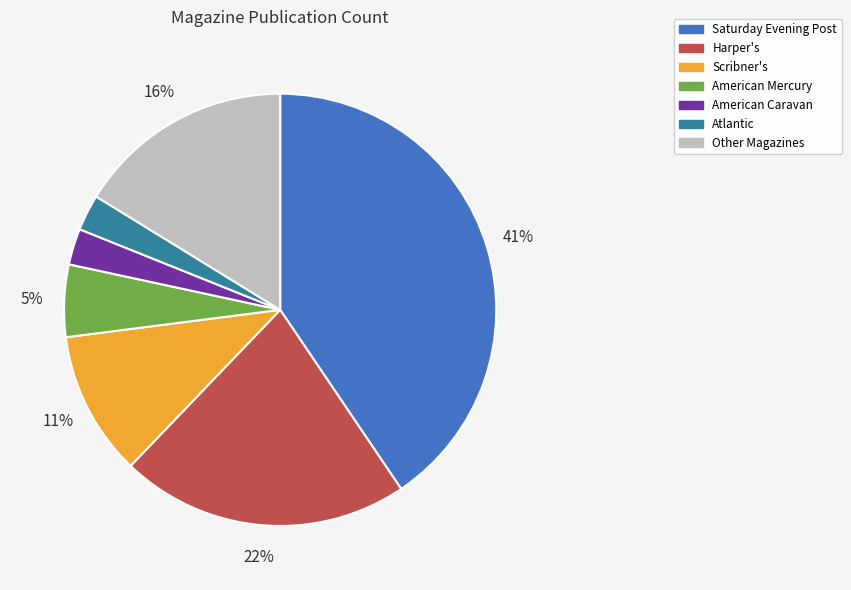

How many slices are in this pie chart?

7